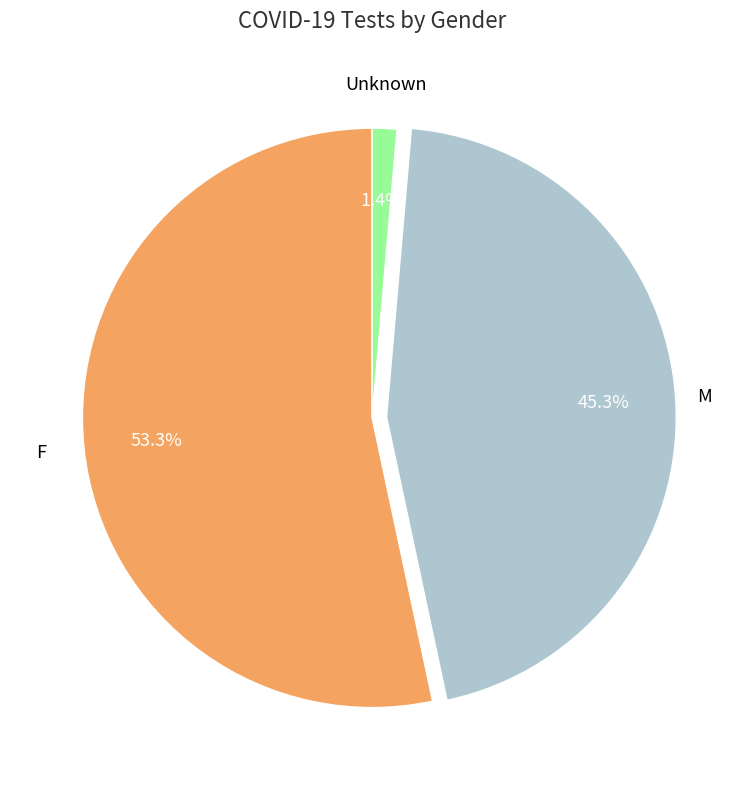

To the nearest percent, what is the combined percentage of M and F?

99%